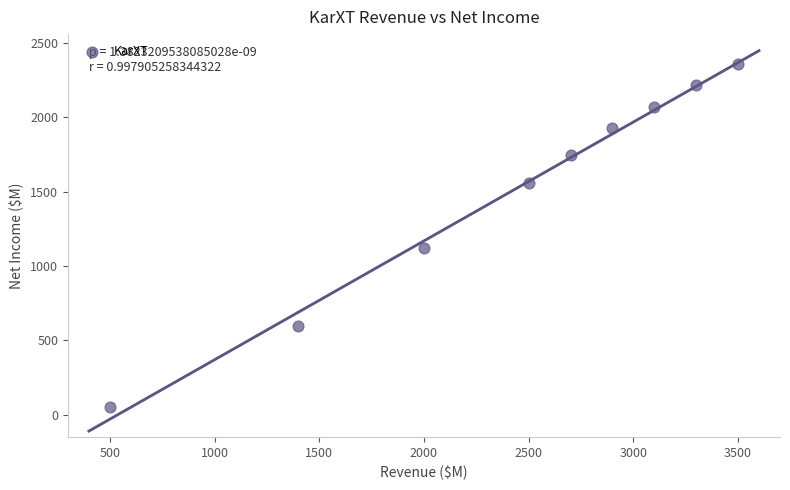

What Y value in the scatter plot is closest to 1205?

1120